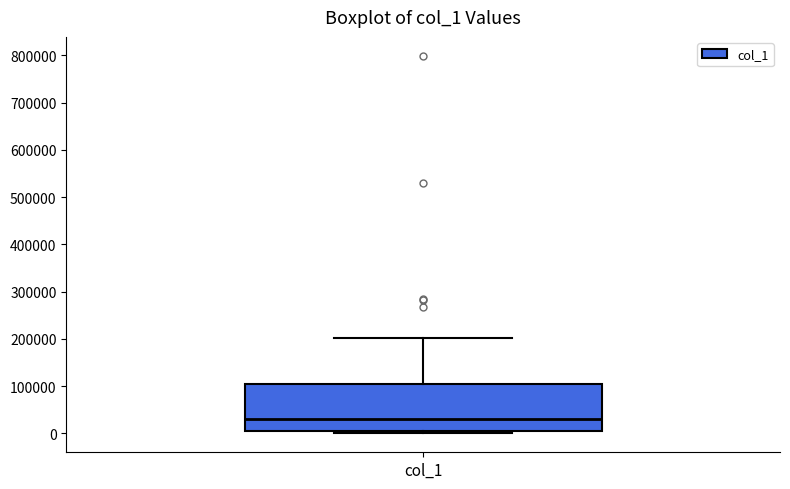

Transcribe this box plot: give where the median line is, the range the box spans, and where the two whiskers end, as read against the y-axis. The values are not printed on the chart, so give them approximately, as read against the axis.

median 30000, box 0 to 110000, whiskers 0 (just below the box's lower edge) to 200000